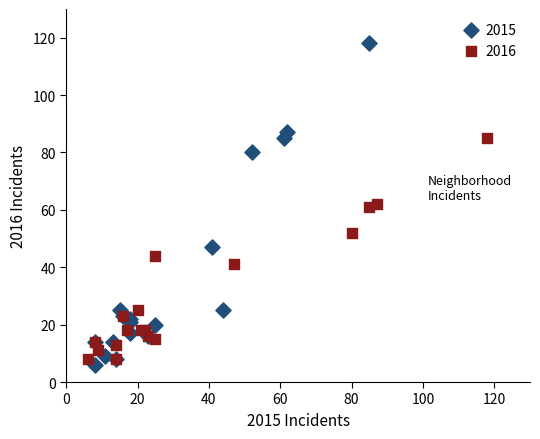

Which series has the largest Y range (max minus min)?

2015